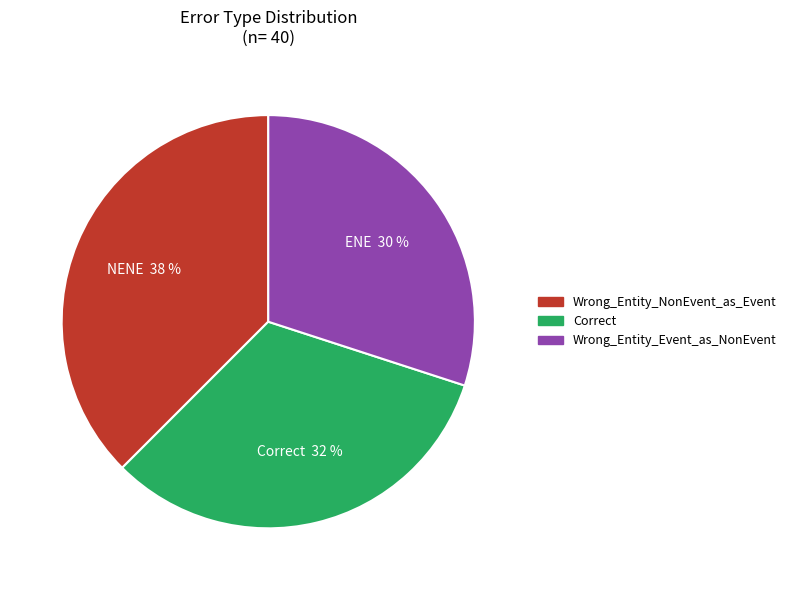

To the nearest percent, what is the combined percentage of Wrong_Entity_NonEvent_as_Event and Correct?

70%